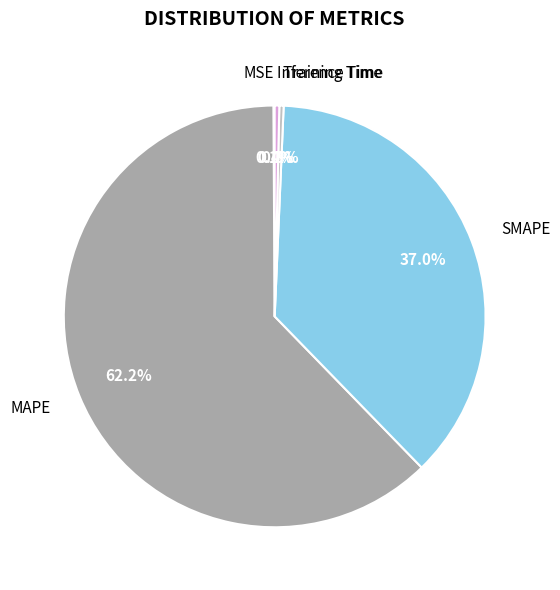

Does MAPE represent more than half of the total?

Yes